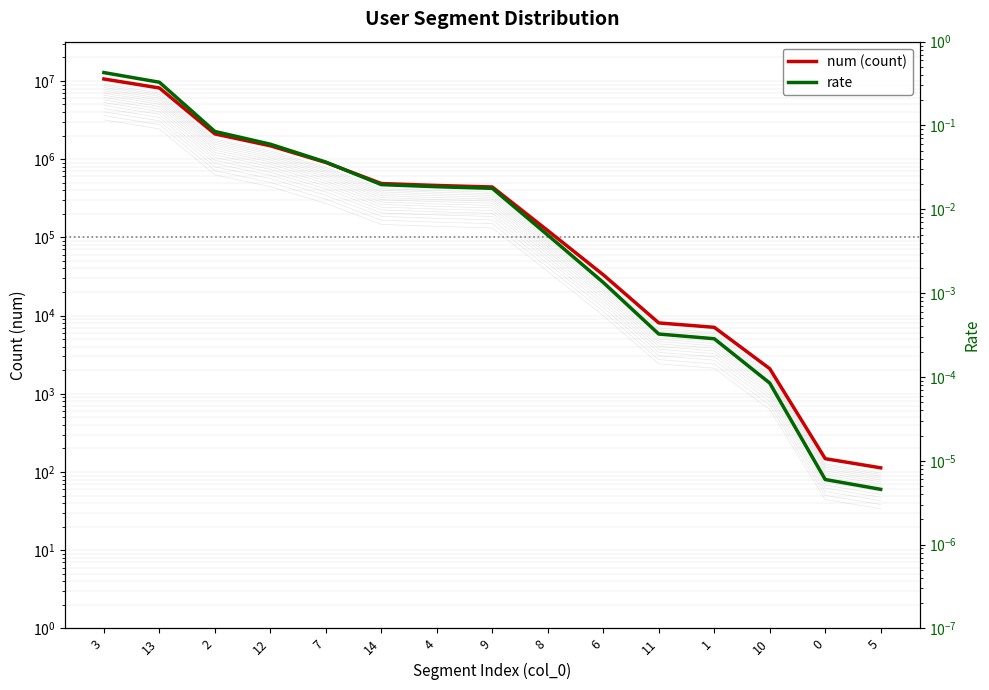

At which category is the sum across all series the highest?

3